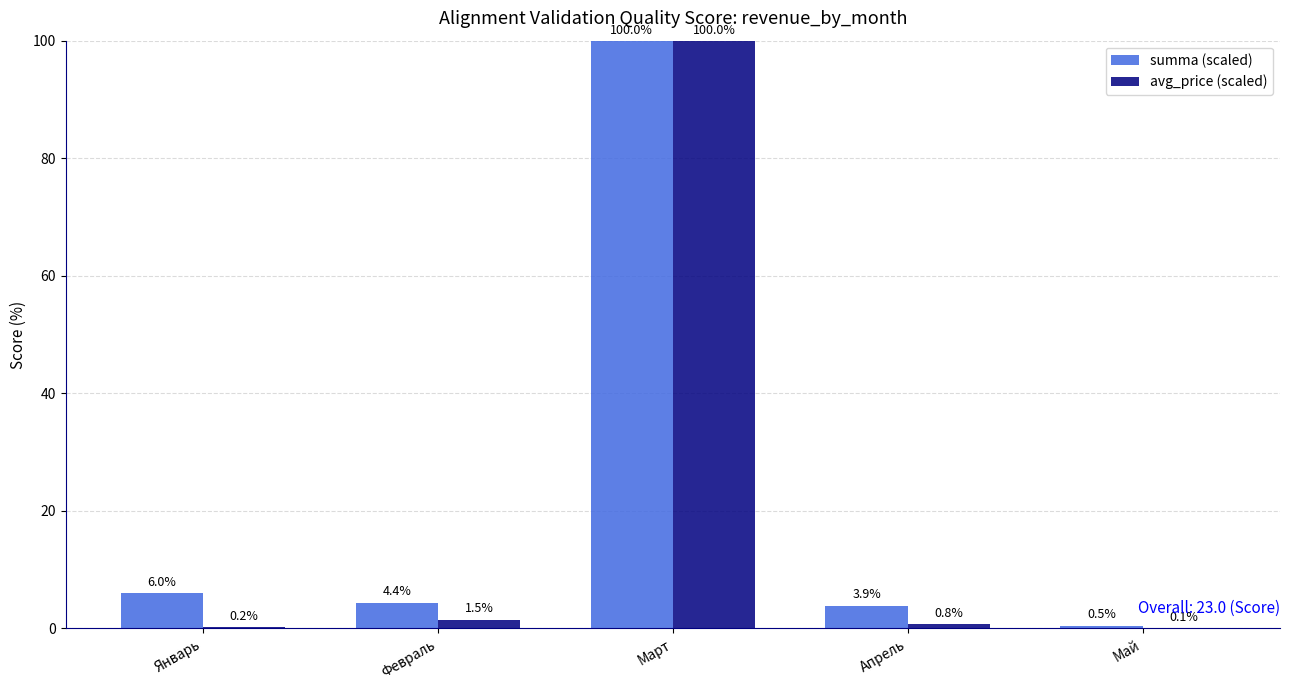

What is the sum of all summa (scaled) values?

114.8